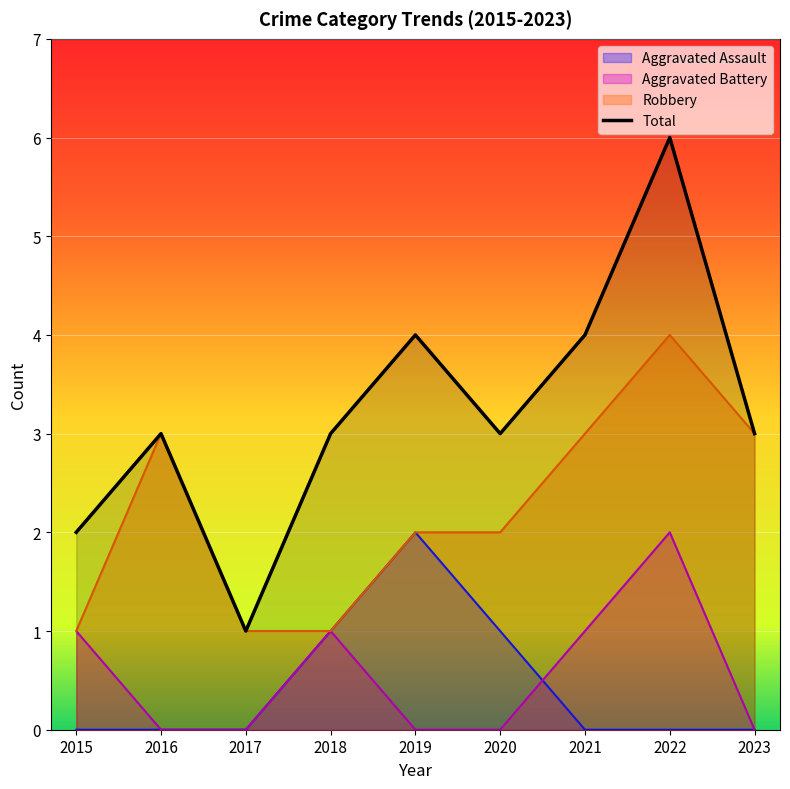

How many values are between 3 and 4?

6